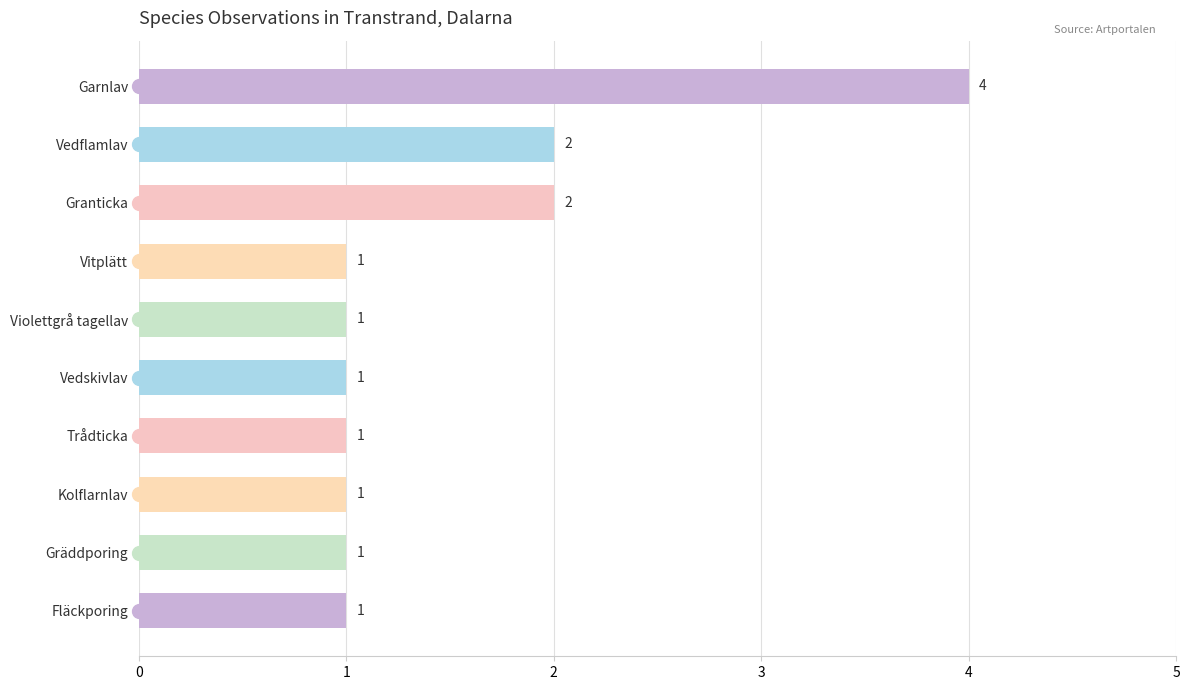

What is the maximum value shown in the chart?

4